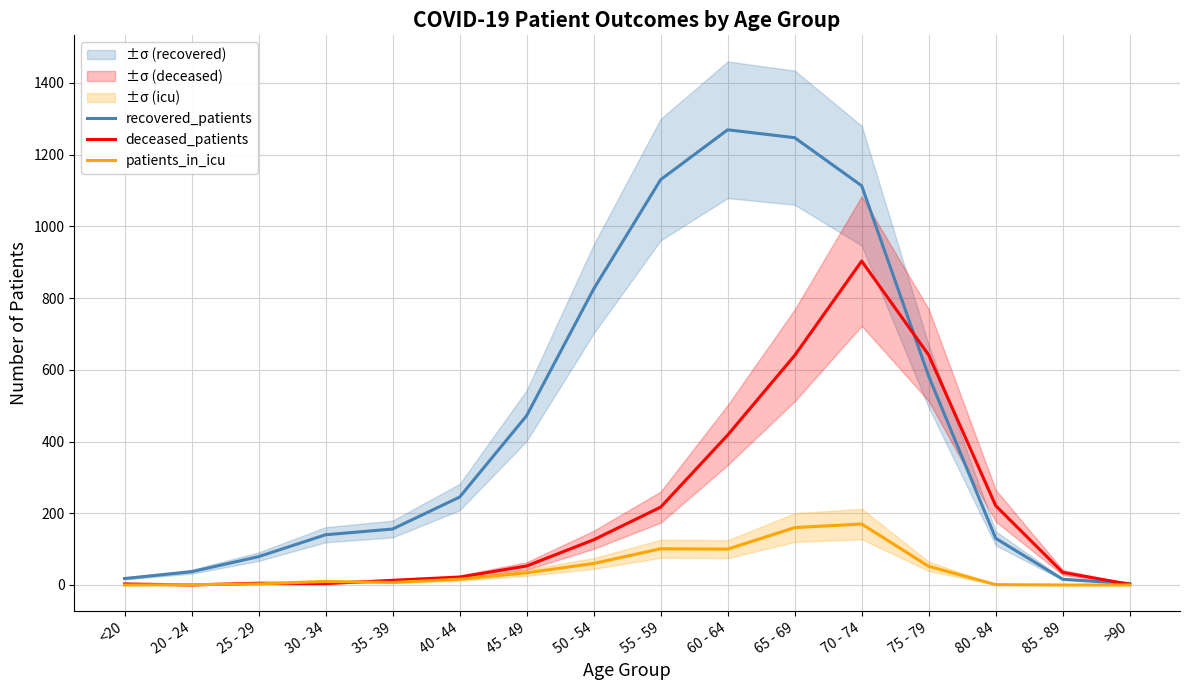

What is the total value across all series at 20 - 24?

38